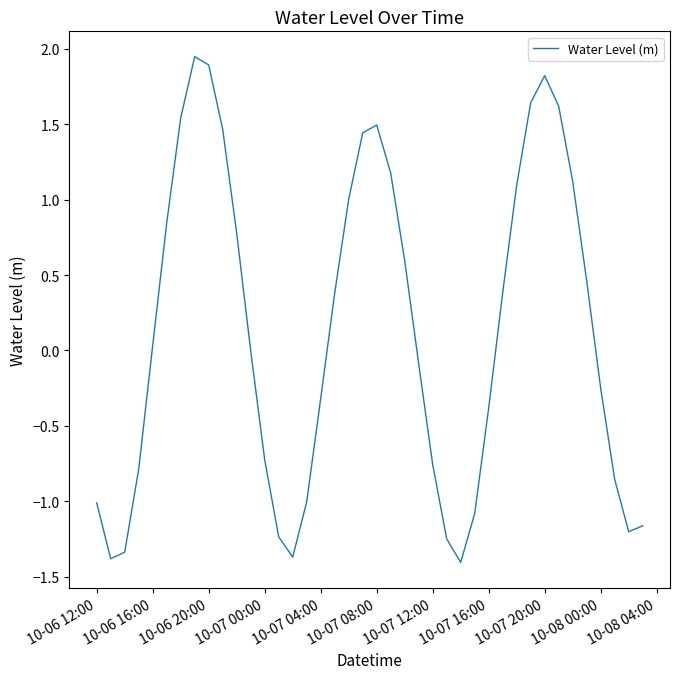

What is the difference between the maximum and minimum values?

3.4